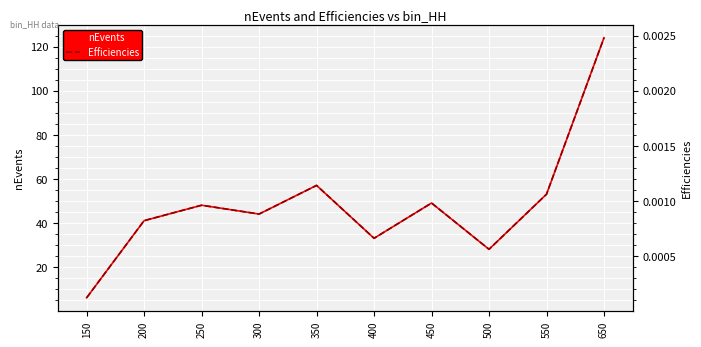

At how many categories does at least one series exceed 80?

1